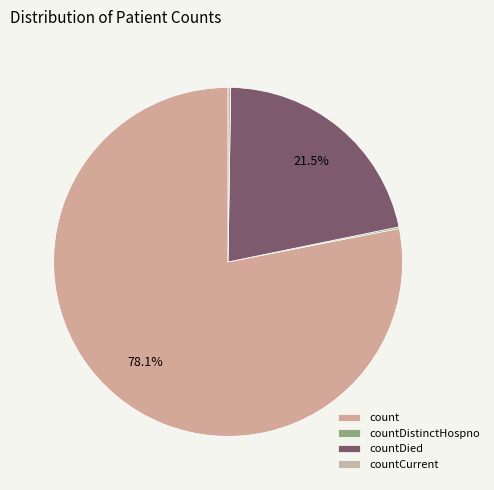

To the nearest percent, what is the average slice percentage?

25%